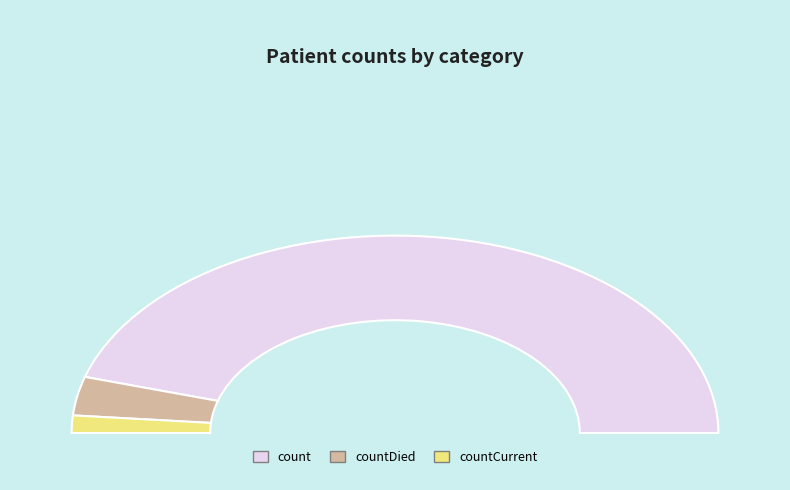

Rank the categories by value from lowest to highest.

countCurrent, countDied, count